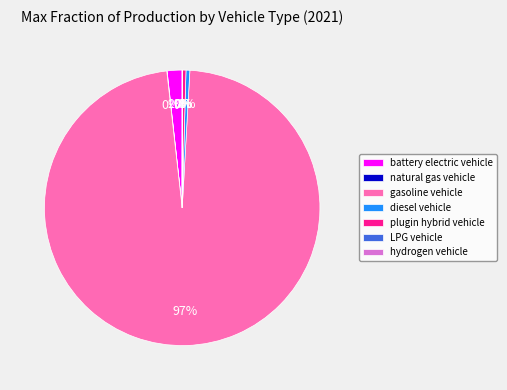

Which has a higher value, diesel vehicle or gasoline vehicle?

gasoline vehicle